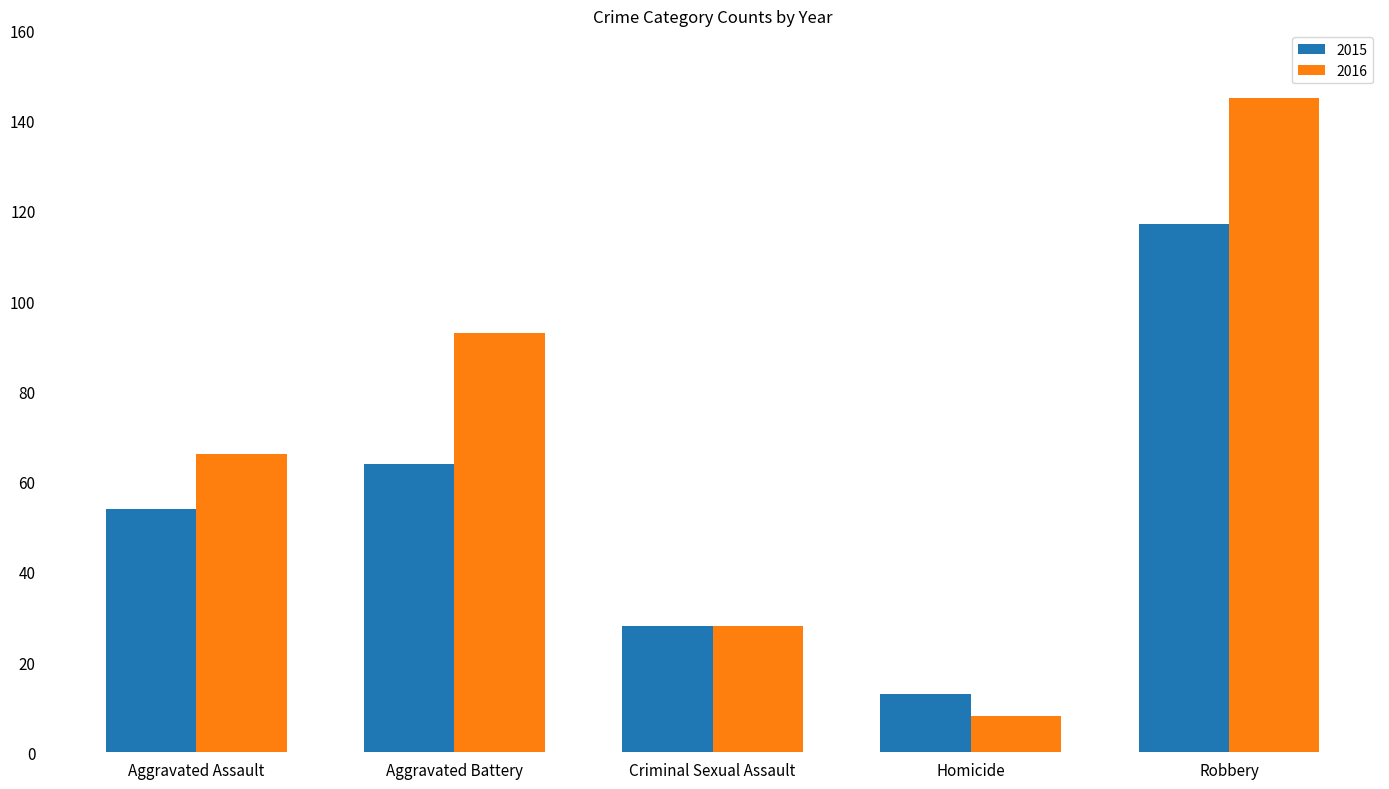

Reading right to left, list all the values displayed in this chart.

2015: 117	13	28	64	54
2016: 145	8	28	93	66